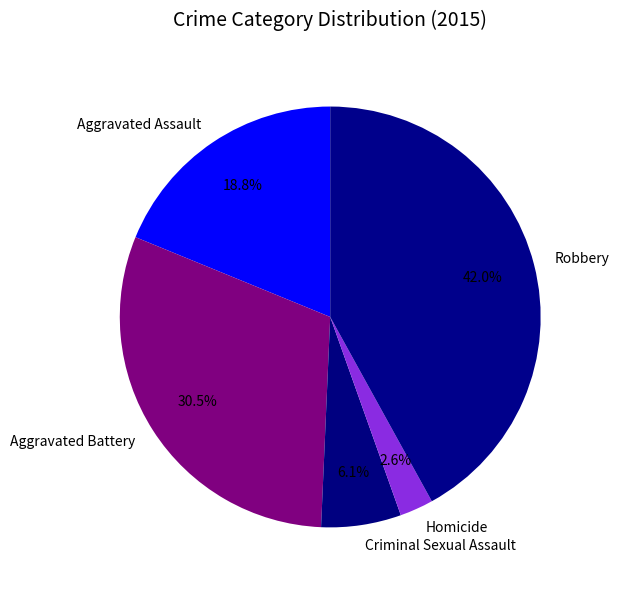

Rank the categories by value from highest to lowest.

Robbery, Aggravated Battery, Aggravated Assault, Criminal Sexual Assault, Homicide